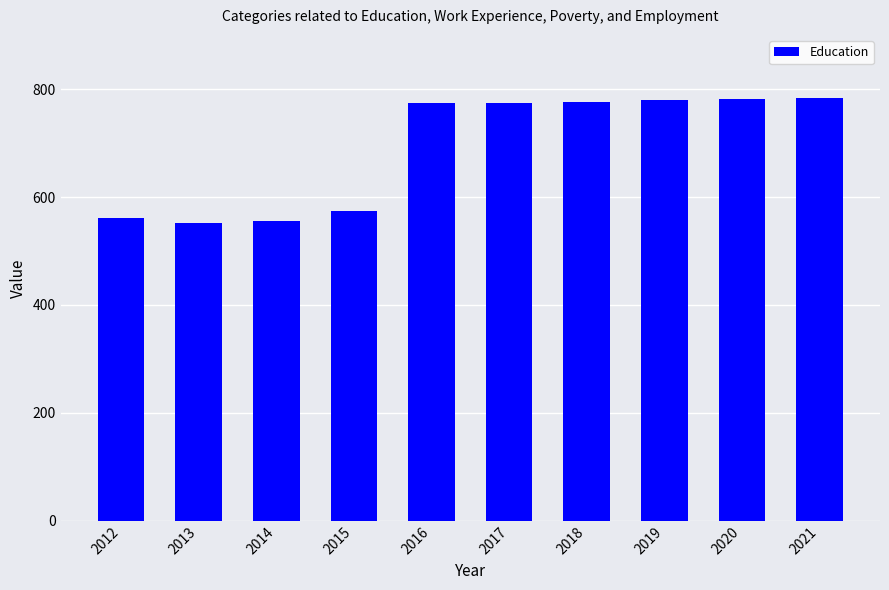

What is the sum of all values?

6911